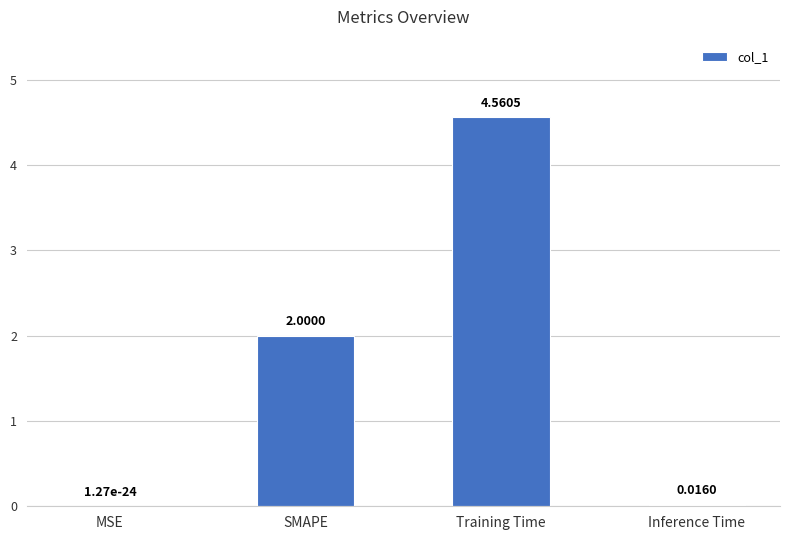

How many series are shown in this chart?

1